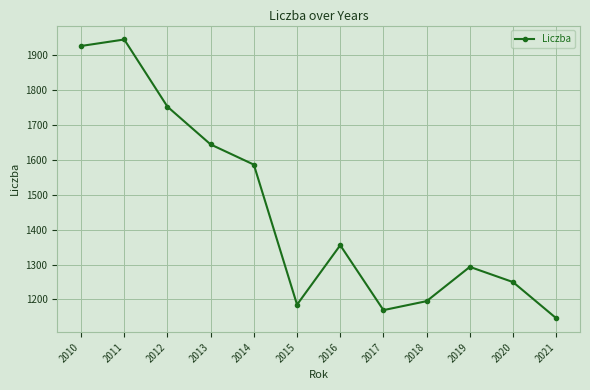

Rank the categories by value from lowest to highest.

2021, 2017, 2015, 2018, 2020, 2019, 2016, 2014, 2013, 2012, 2010, 2011